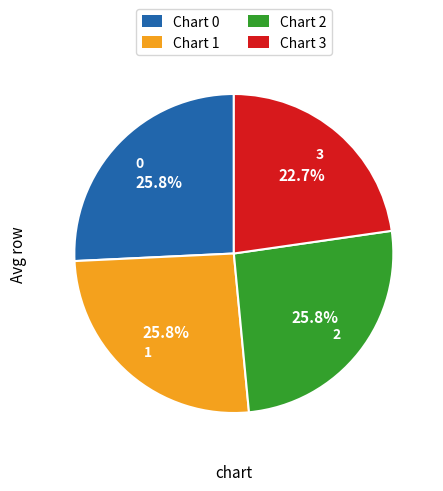

Is there any slice that represents more than half of the pie?

No